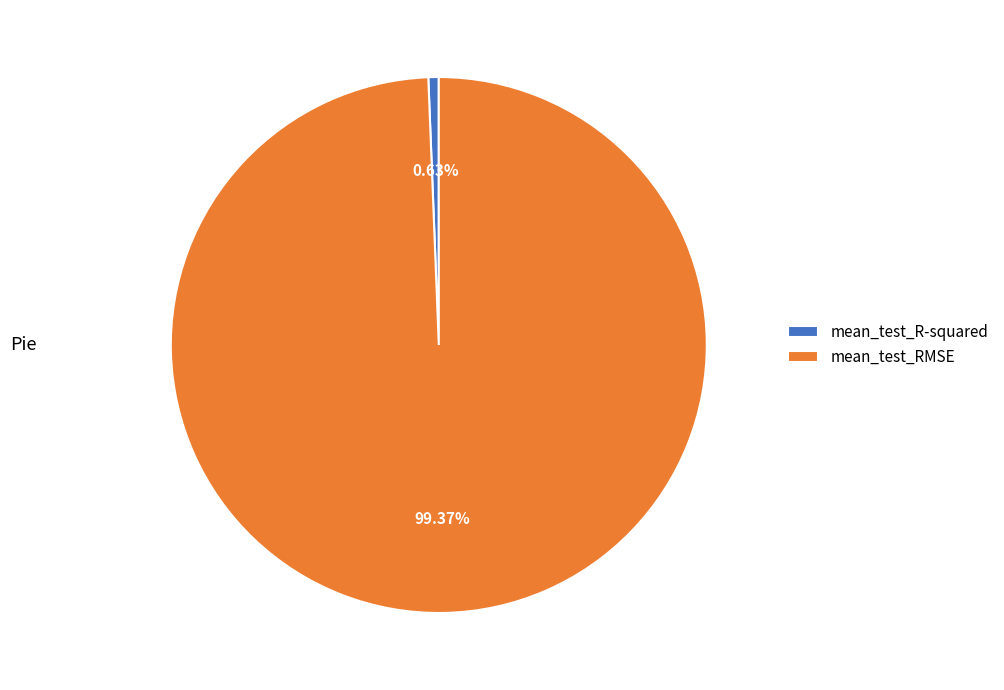

Combined, what portion of the pie is mean_test_RMSE and mean_test_R-squared?

100.0%